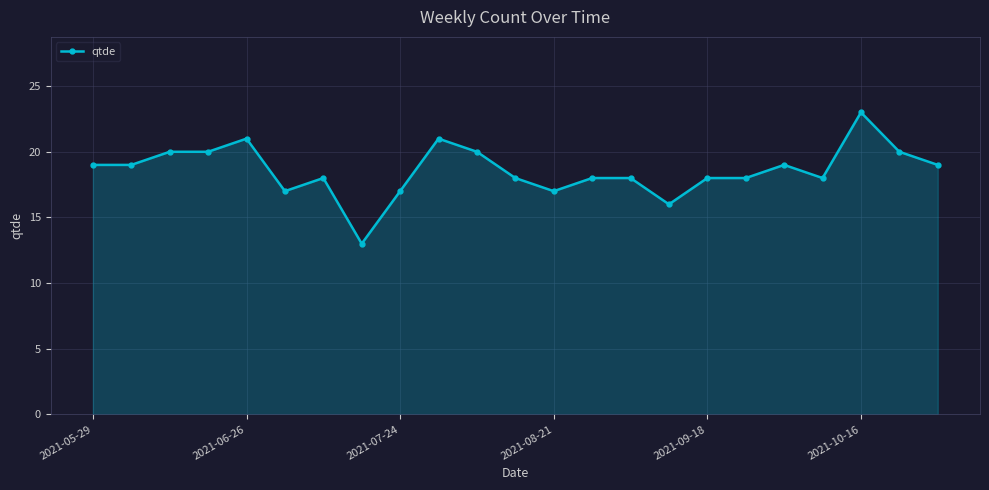

What is the difference between the maximum and minimum values?

10